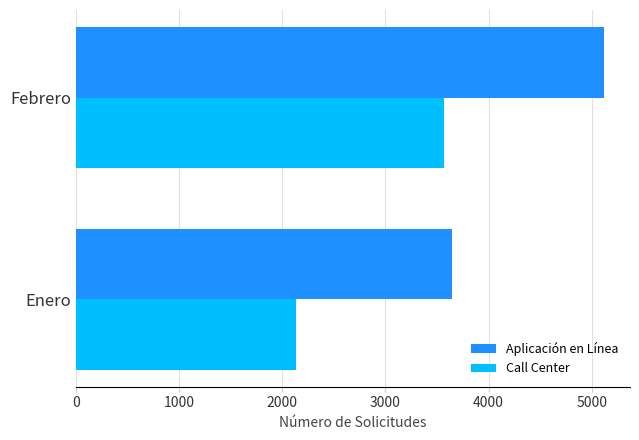

True or false: Call Center has a value of 1853 at Febrero.

False